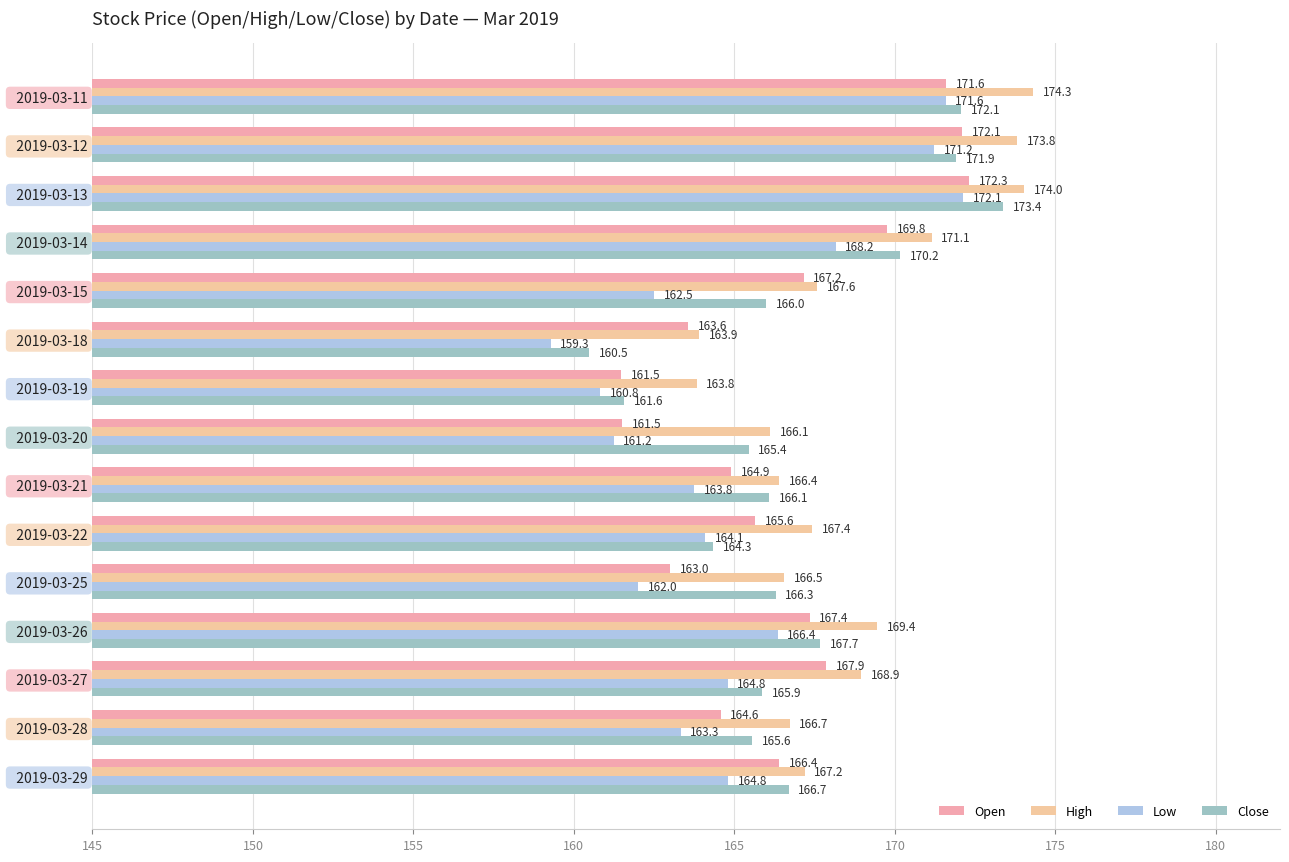

Count the number of categories in the chart.

15